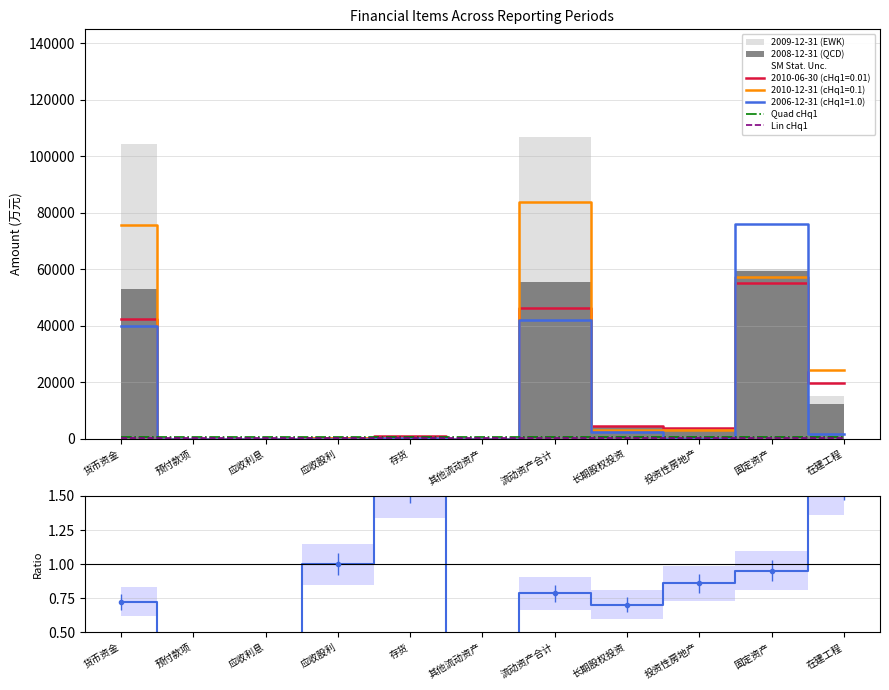

True or false: Quad cHq1 and Lin cHq1 intersect in this chart.

False